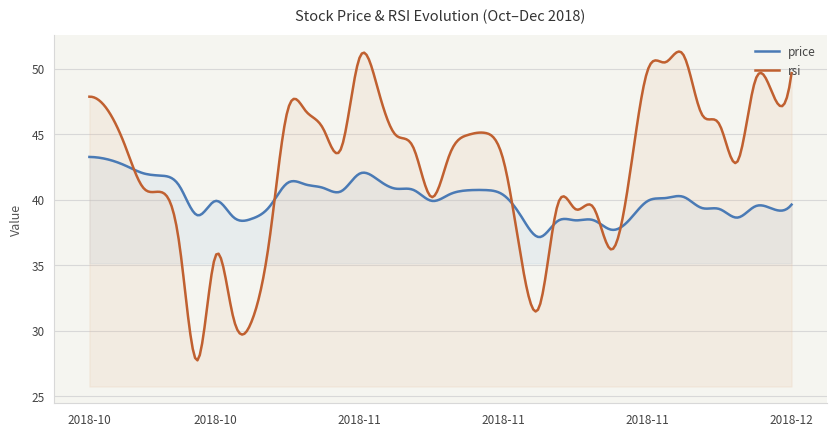

How many lines are shown in the chart?

2